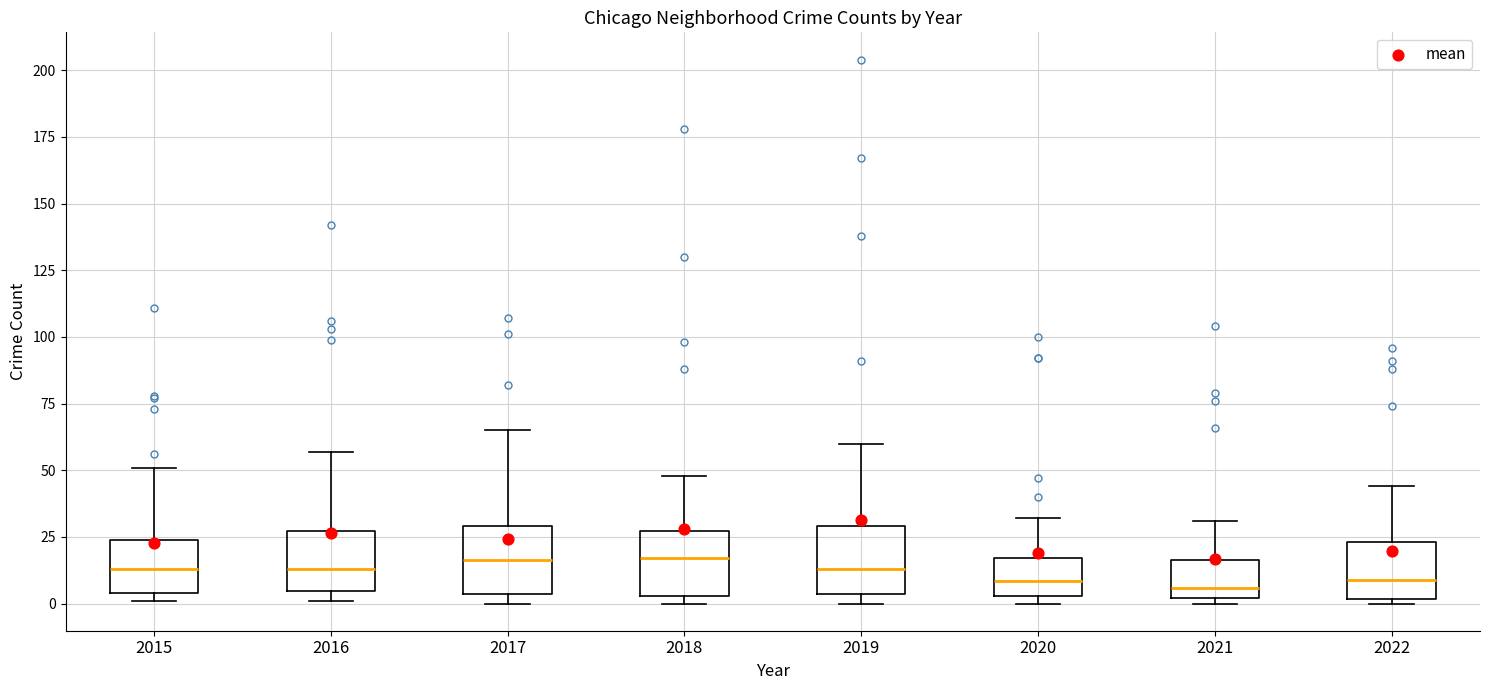

Where does the upper whisker of the box at x = 2020 end on the y-axis? The values are not printed on the chart, so give them approximately, as read against the axis.

30